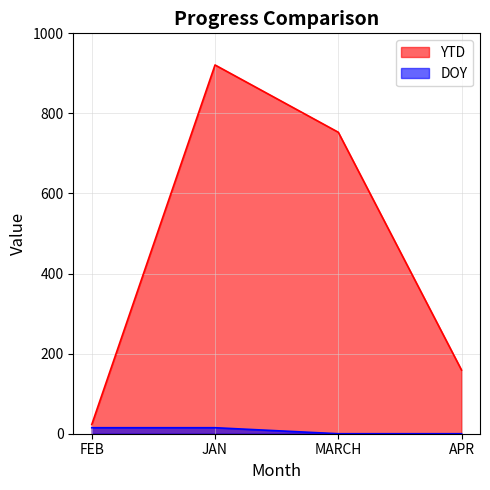

Reading left to right, list all the values displayed in this chart.

YTD: 23	921	753	159
DOY: 15	15	0	0